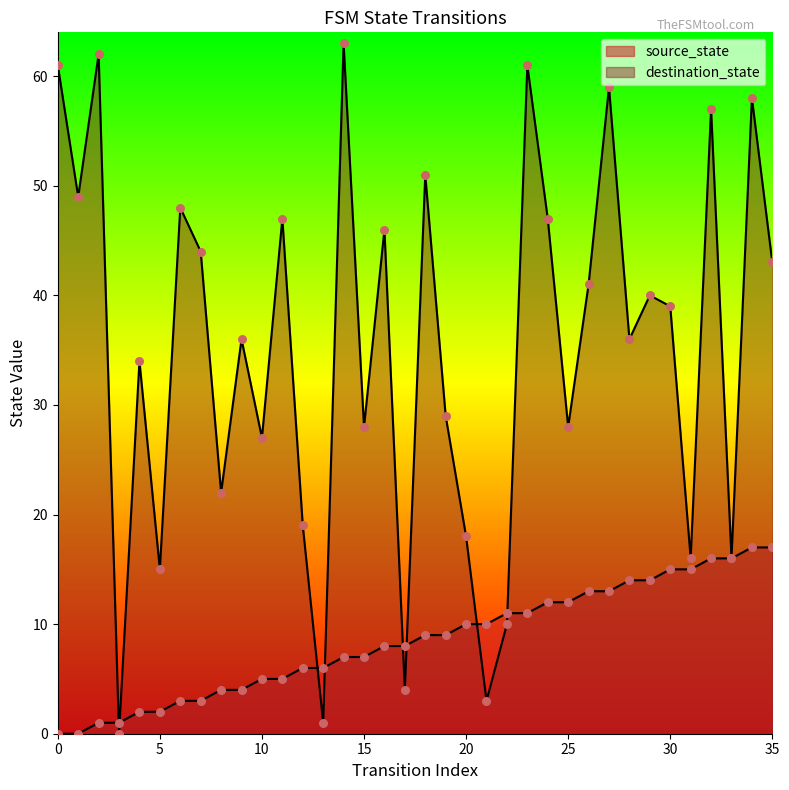

At how many categories does at least one series exceed 35?

20